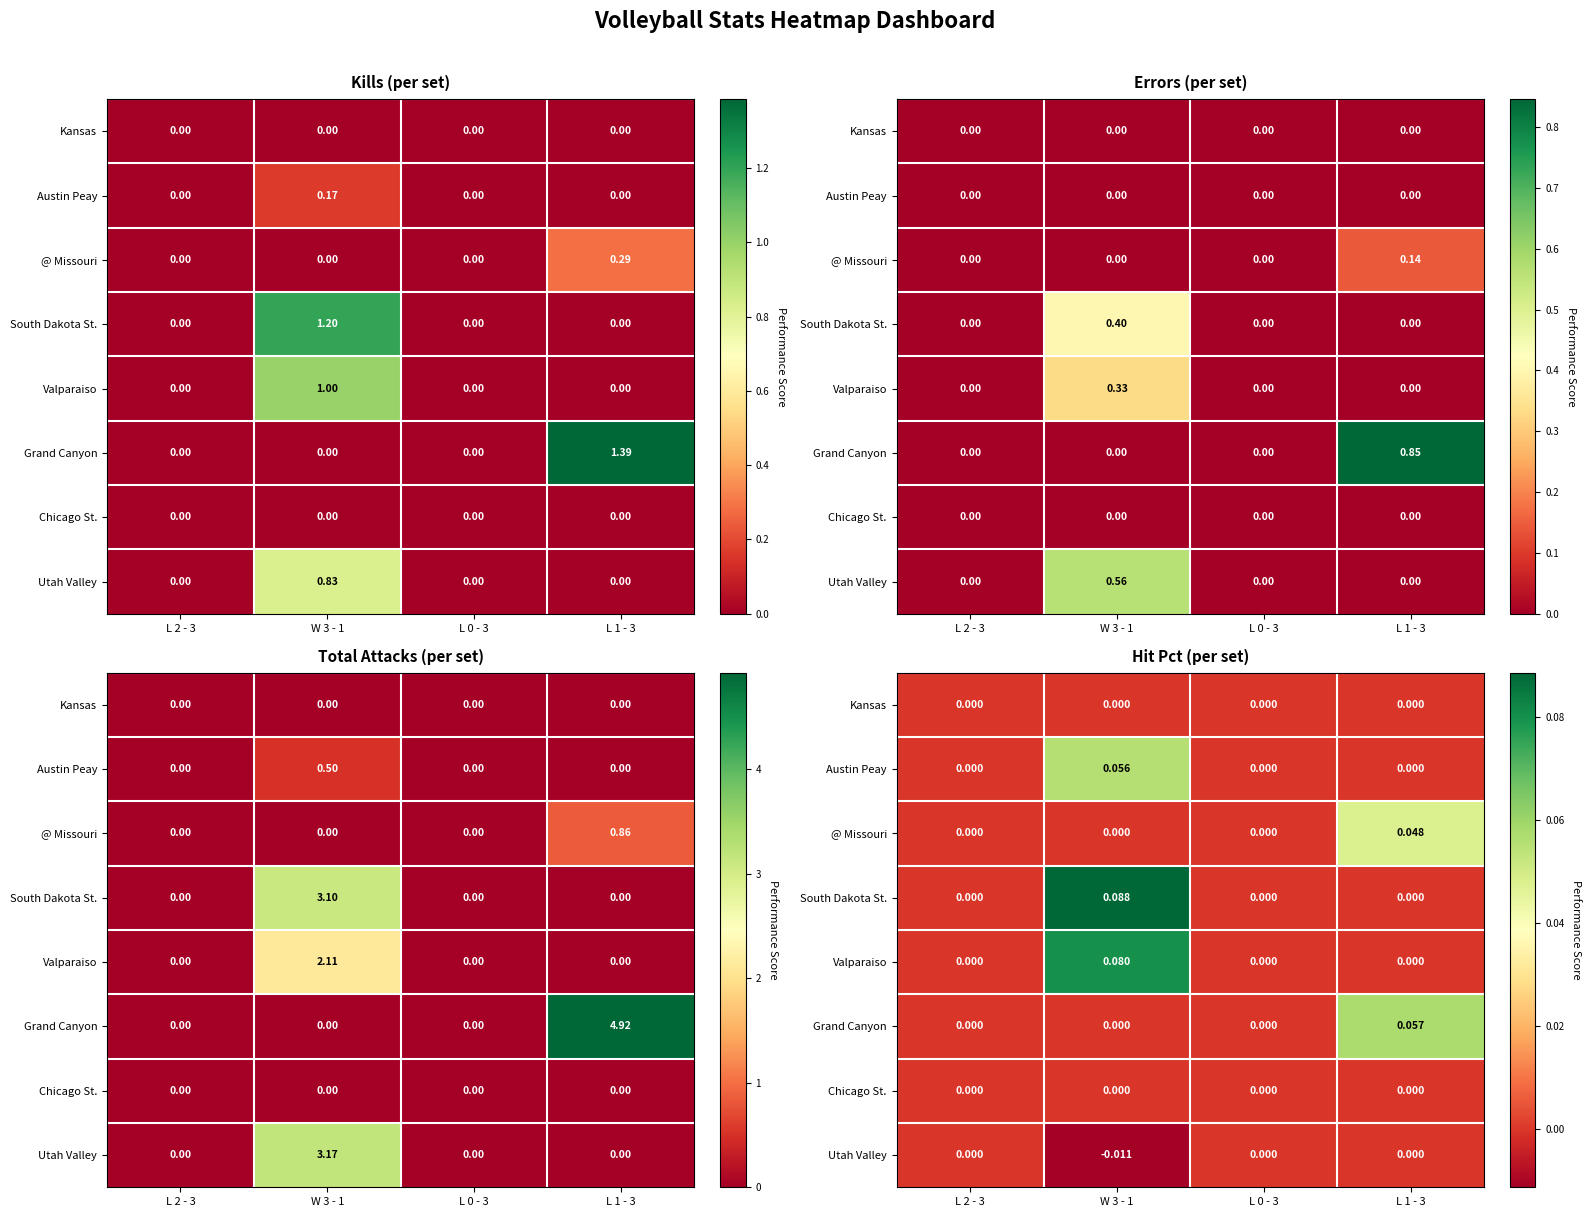

At which label does Austin Peay reach its minimum?

L 2 - 3